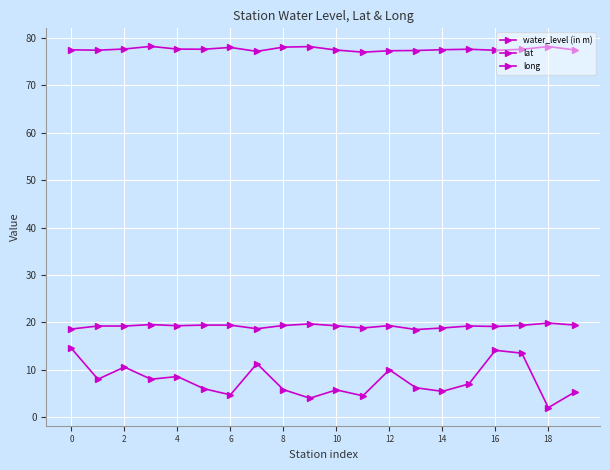

What is the label of the 8th point from the right?

12